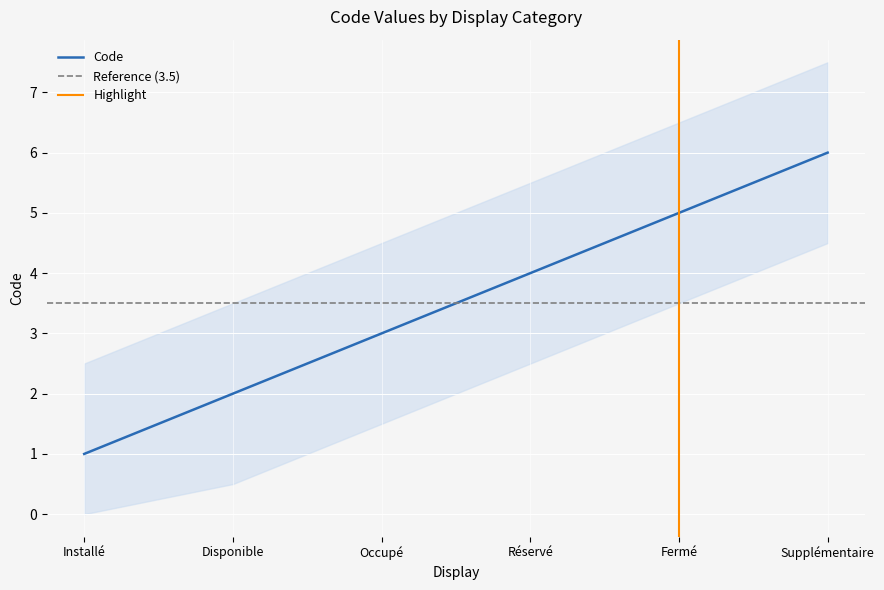

Count the number of values greater than 4.

2